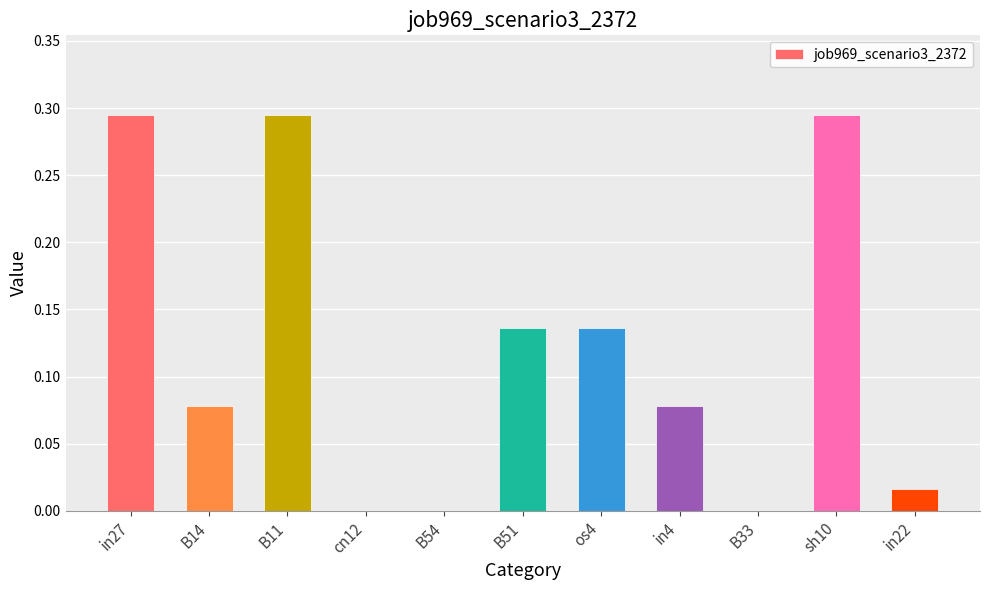

What is the sum of all values?

1.3